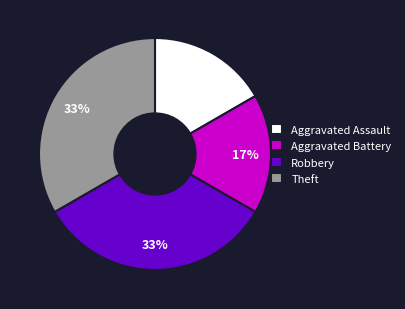

Count the number of slices in the pie.

4